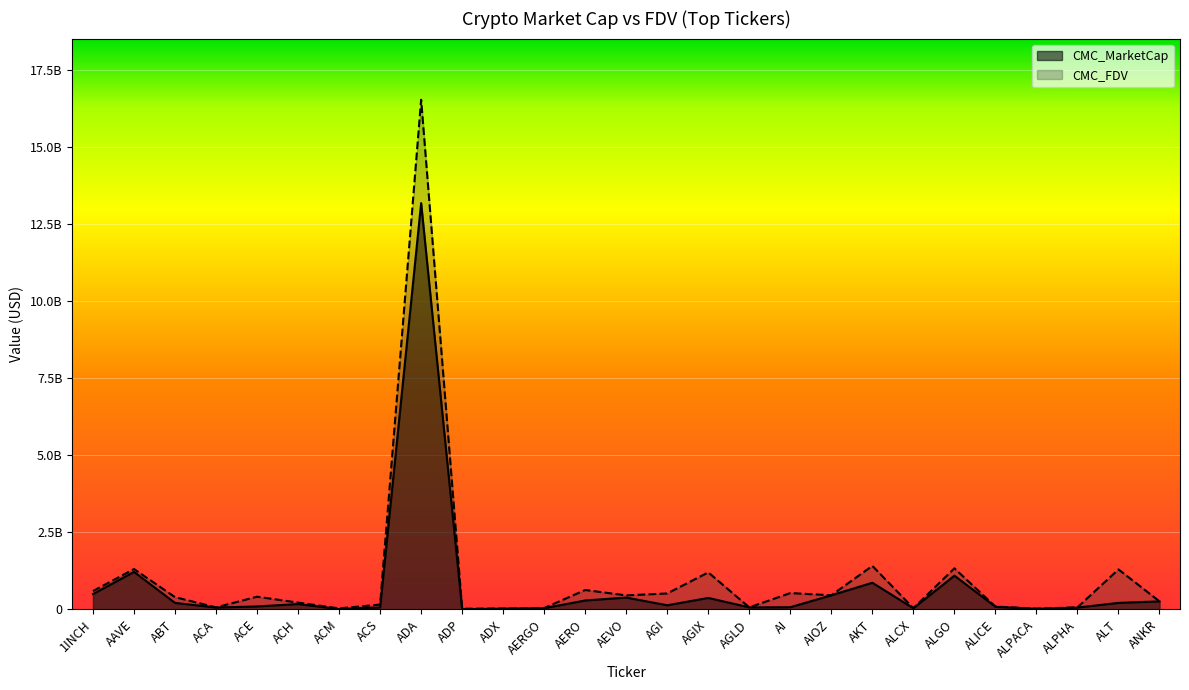

True or false: CMC_MarketCap has a value of 17258747 at ALPACA.

True